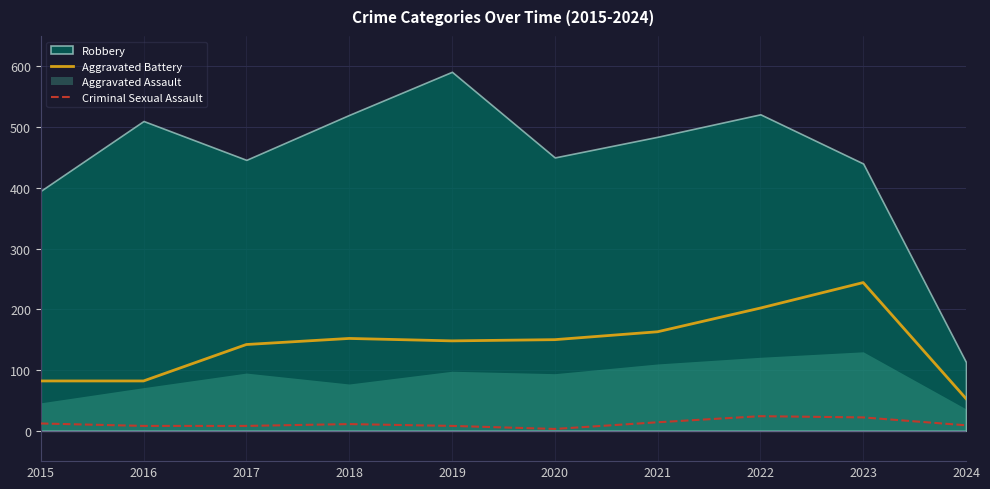

Where is Aggravated Battery nearest to the value 148?

2019